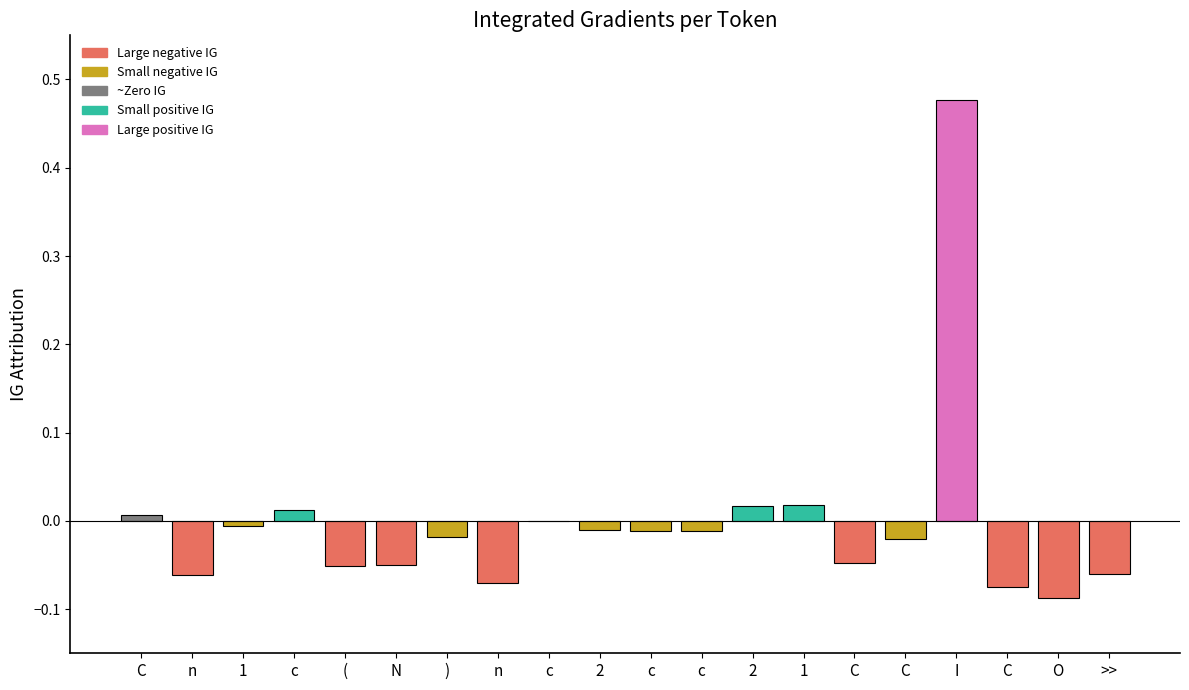

How many distinct data groups are displayed?

1